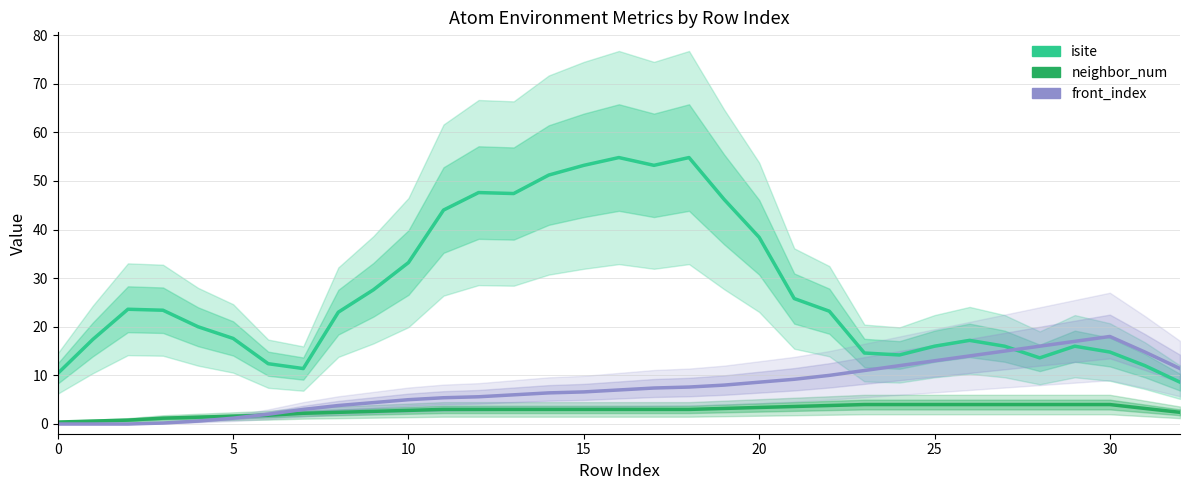

List the series in order of their overall mean, lowest first.

neighbor_num, front_index, isite